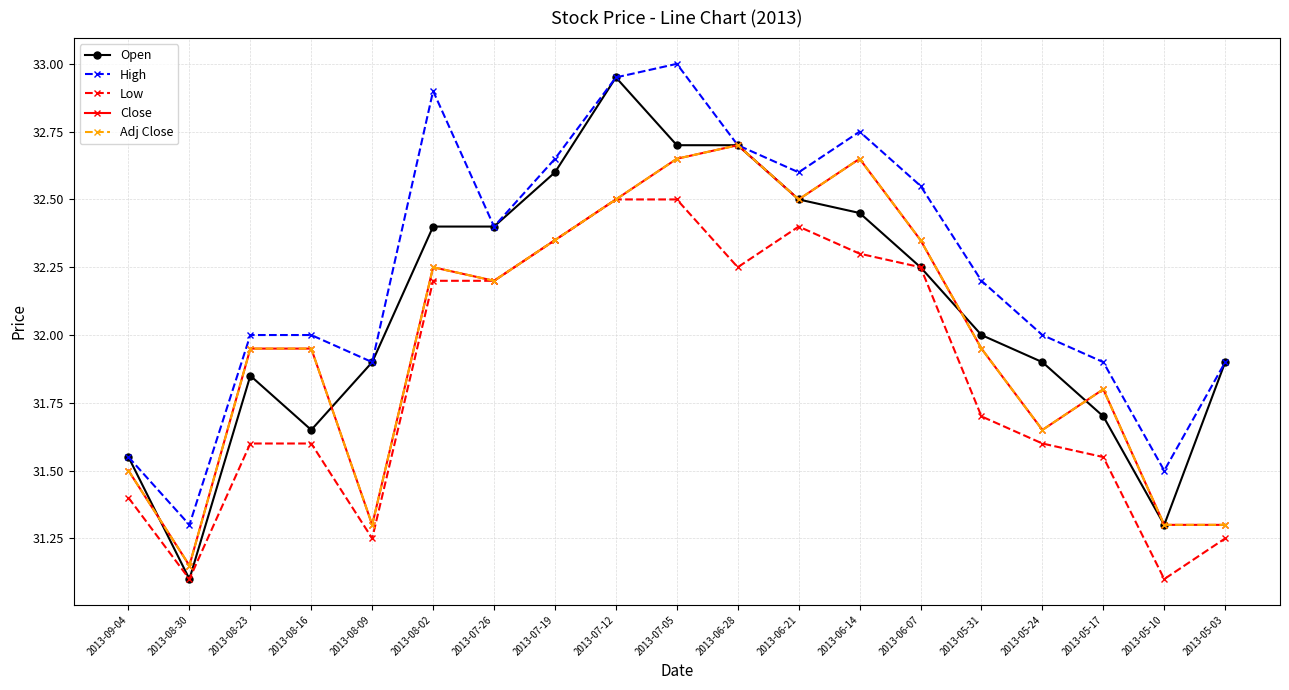

What are all the series names shown in the legend?

Open, High, Low, Close, Adj Close